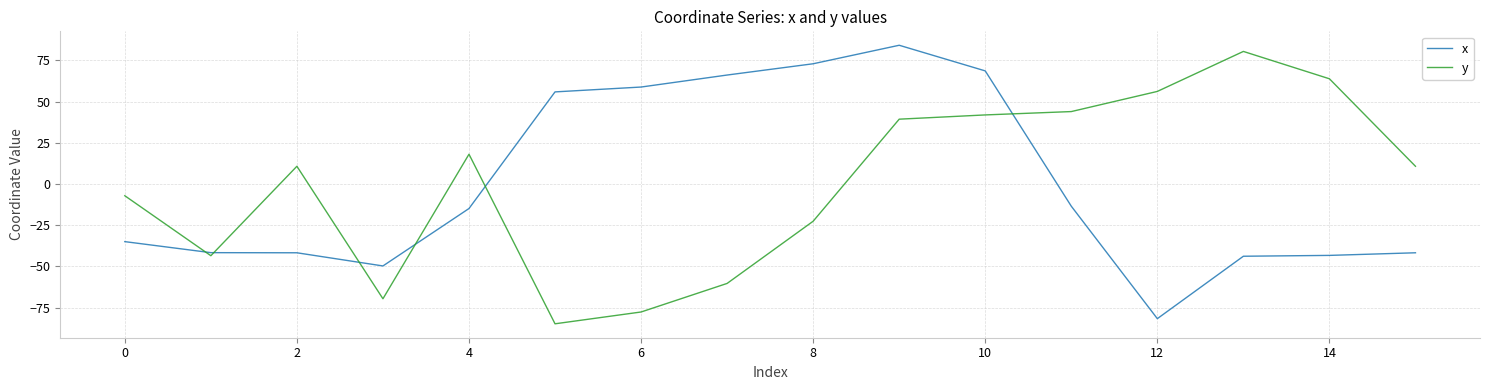

What is the highest value of the x series?

84.2